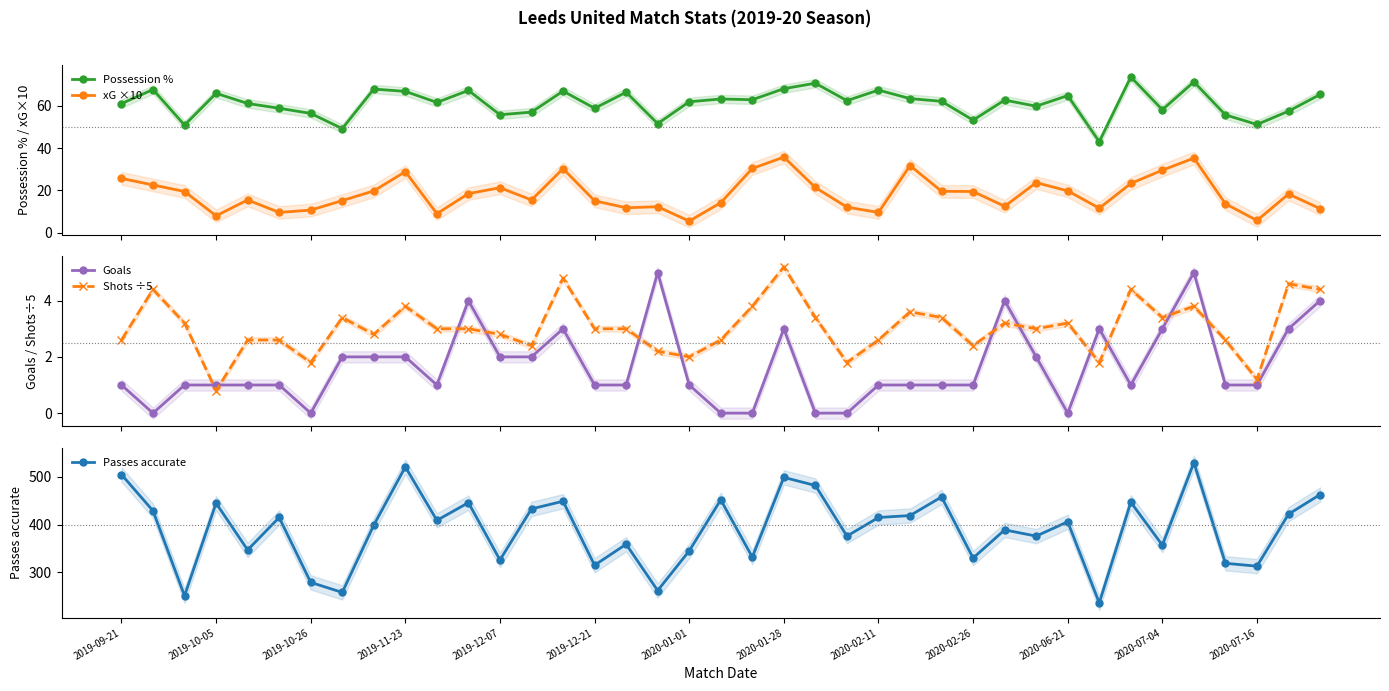

Which series has the largest range (max minus min)?

Passes accurate